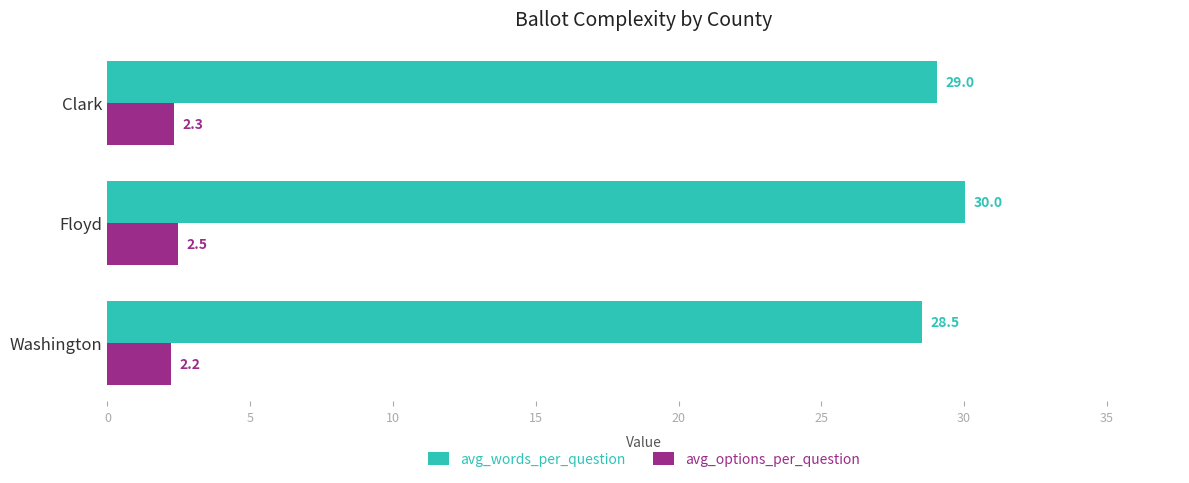

Which series has the widest spread of values?

avg_words_per_question